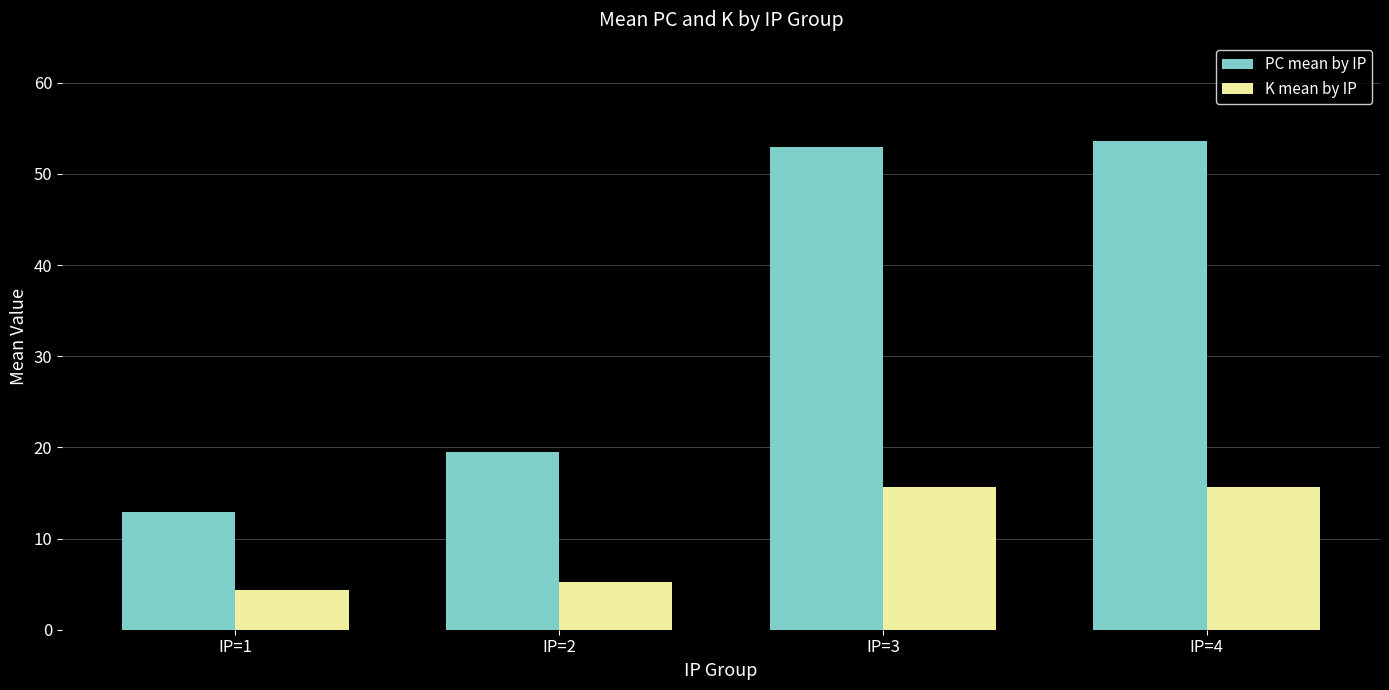

What is the maximum value for K mean by IP?

15.7